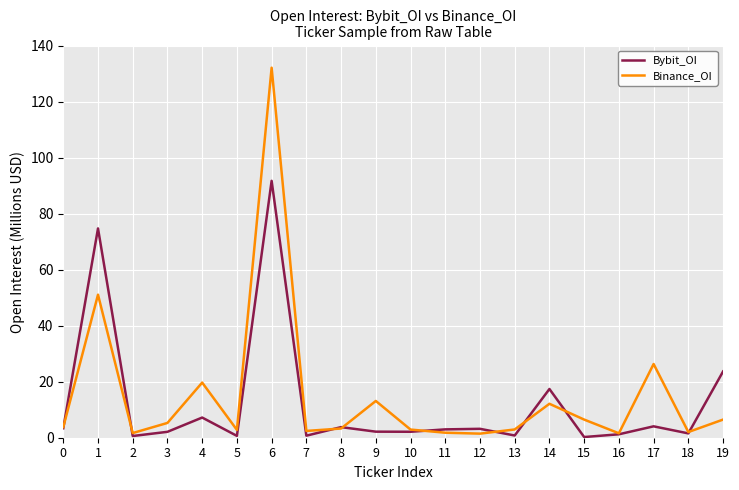

True or false: Bybit_OI has a value of 144.8 at 6.

False